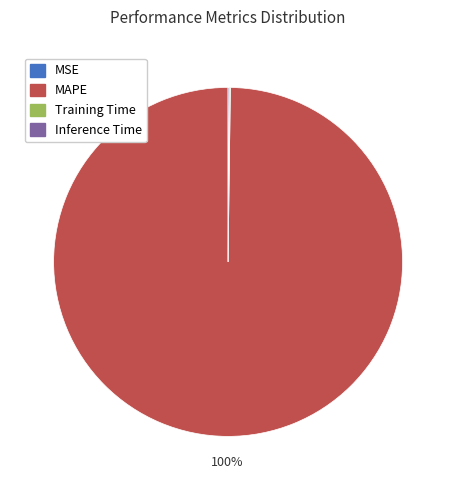

To the nearest percent, what is the average slice percentage?

25%